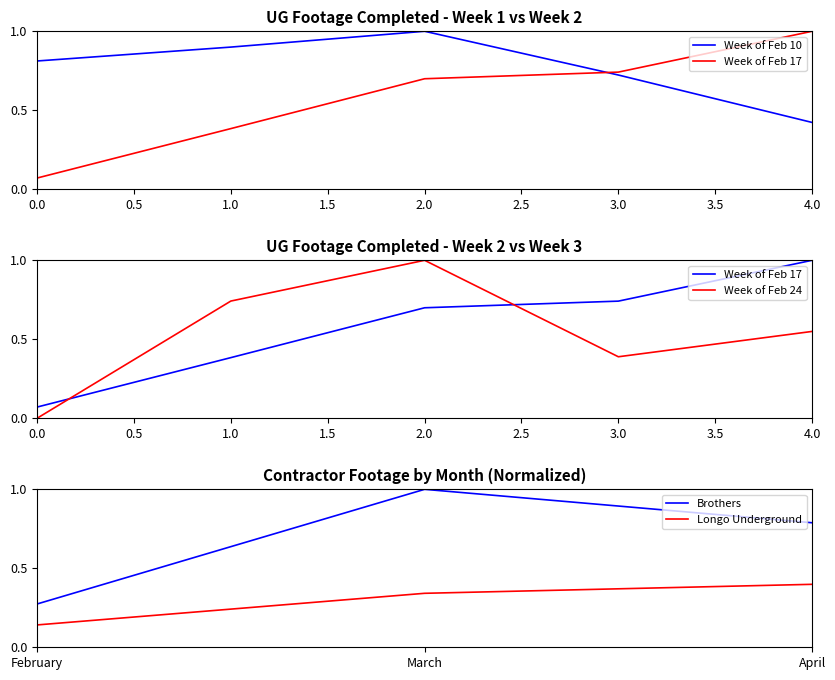

What is the approximate value of Longo Underground at April?

0.4